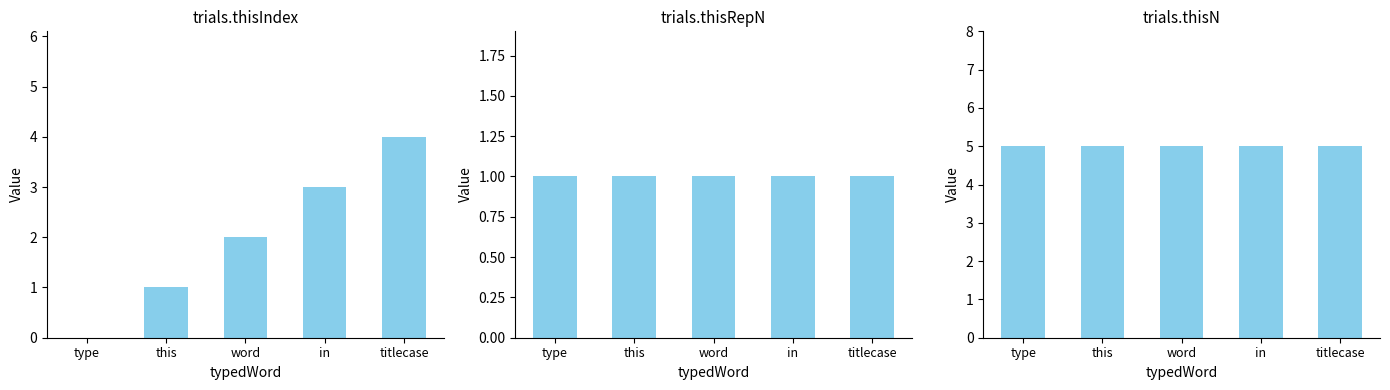

True or false: trials.thisN has a value of 3 at type.

False